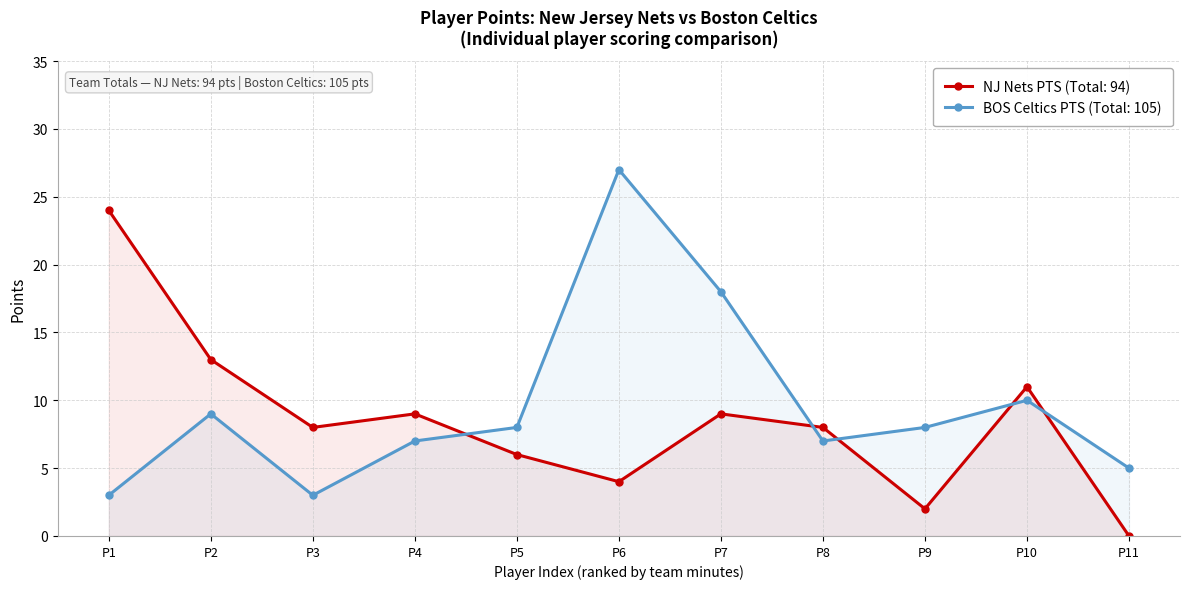

How many interior local valleys does the BOS Celtics PTS series have?

2